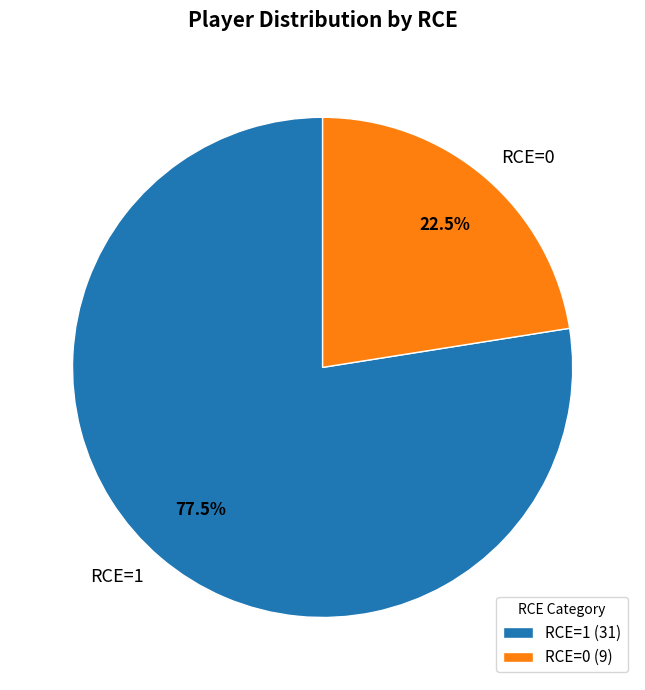

To the nearest percent, what is the average slice percentage?

50%